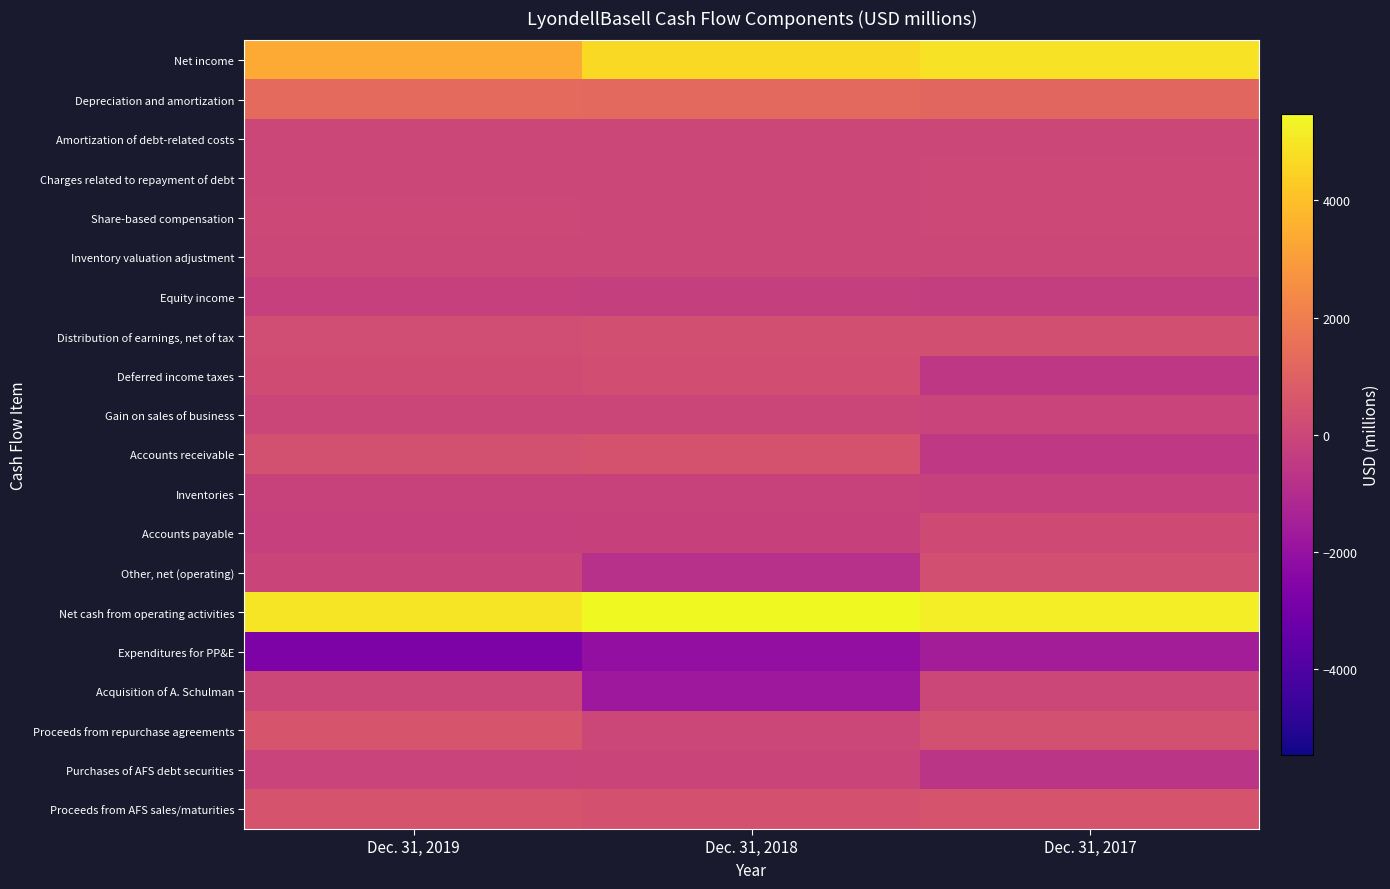

Reading left to right, what are all the values shown in this chart?

Net income: Dec. 31, 2019=3397	Dec. 31, 2018=4690	Dec. 31, 2017=4877
Depreciation and amortization: Dec. 31, 2019=1312	Dec. 31, 2018=1241	Dec. 31, 2017=1174
Amortization of debt-related costs: Dec. 31, 2019=11	Dec. 31, 2018=14	Dec. 31, 2017=15
Charges related to repayment of debt: Dec. 31, 2019=0	Dec. 31, 2018=0	Dec. 31, 2017=49
Share-based compensation: Dec. 31, 2019=48	Dec. 31, 2018=39	Dec. 31, 2017=55
Inventory valuation adjustment: Dec. 31, 2019=33	Dec. 31, 2018=0	Dec. 31, 2017=0
Equity income: Dec. 31, 2019=-225	Dec. 31, 2018=-289	Dec. 31, 2017=-321
Distribution of earnings, net of tax: Dec. 31, 2019=247	Dec. 31, 2018=307	Dec. 31, 2017=309
Deferred income taxes: Dec. 31, 2019=209	Dec. 31, 2018=260	Dec. 31, 2017=-587
Gain on sales of business: Dec. 31, 2019=-5	Dec. 31, 2018=-36	Dec. 31, 2017=-108
Accounts receivable: Dec. 31, 2019=367	Dec. 31, 2018=433	Dec. 31, 2017=-521
Inventories: Dec. 31, 2019=-129	Dec. 31, 2018=-141	Dec. 31, 2017=-237
Accounts payable: Dec. 31, 2019=-251	Dec. 31, 2018=-199	Dec. 31, 2017=165
Other, net (operating): Dec. 31, 2019=-53	Dec. 31, 2018=-848	Dec. 31, 2017=336
Net cash from operating activities: Dec. 31, 2019=4961	Dec. 31, 2018=5471	Dec. 31, 2017=5206
Expenditures for PP&E: Dec. 31, 2019=-2694	Dec. 31, 2018=-2105	Dec. 31, 2017=-1547
Acquisition of A. Schulman: Dec. 31, 2019=0	Dec. 31, 2018=-1776	Dec. 31, 2017=0
Proceeds from repurchase agreements: Dec. 31, 2019=527	Dec. 31, 2018=0	Dec. 31, 2017=381
Purchases of AFS debt securities: Dec. 31, 2019=-108	Dec. 31, 2018=-50	Dec. 31, 2017=-653
Proceeds from AFS sales/maturities: Dec. 31, 2019=511	Dec. 31, 2018=423	Dec. 31, 2017=499